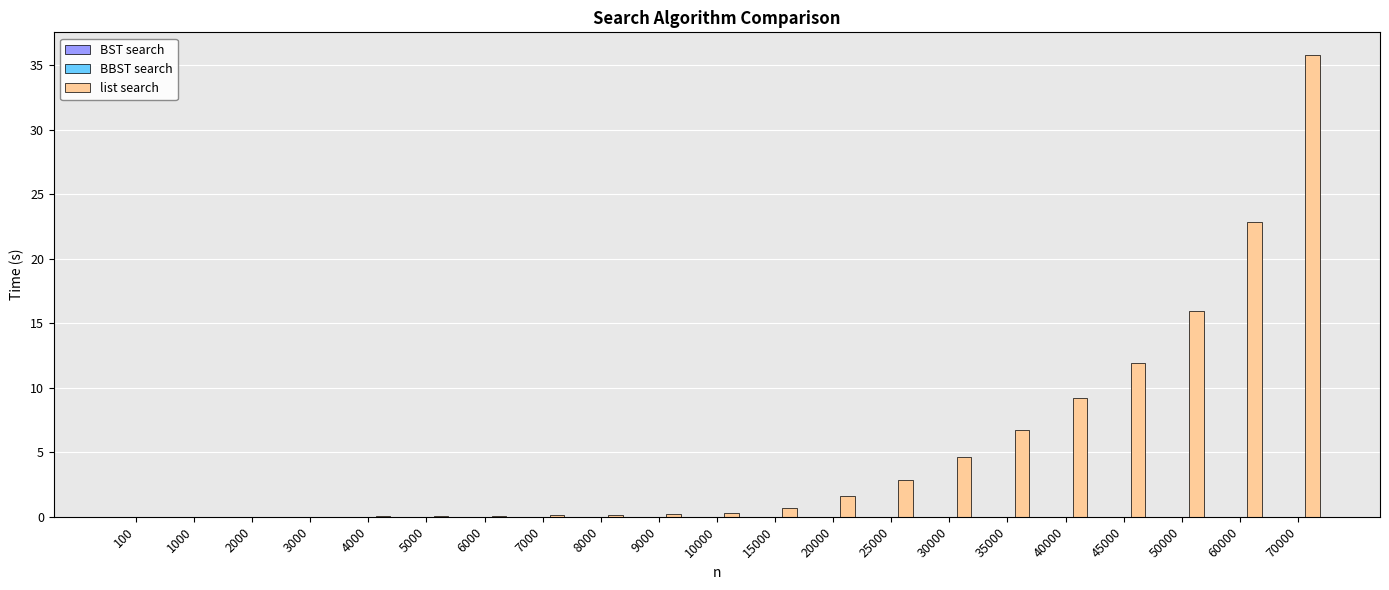

At which label is list search closest to 17?

50000